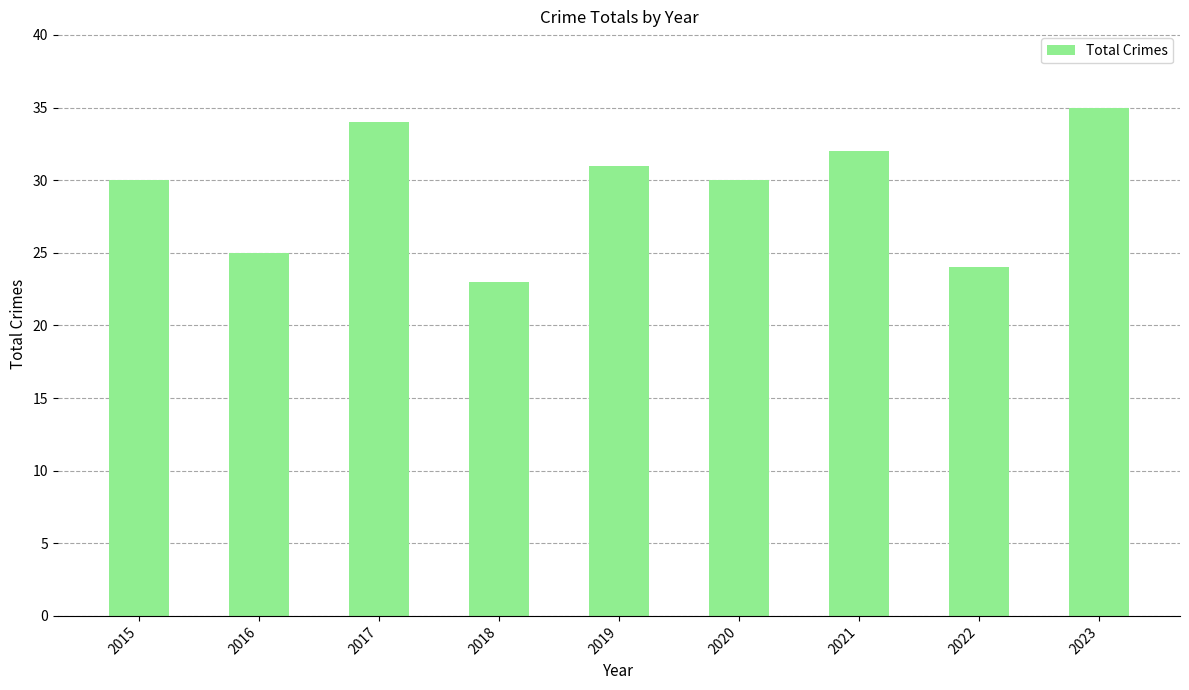

Reading left to right, what are all the values shown in this chart?

2015=30	2016=25	2017=34	2018=23	2019=31	2020=30	2021=32	2022=24	2023=35